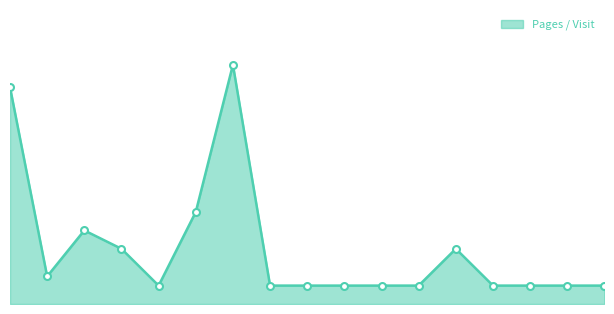

True or false: there are more than 0 points higher than both neighbors.

True